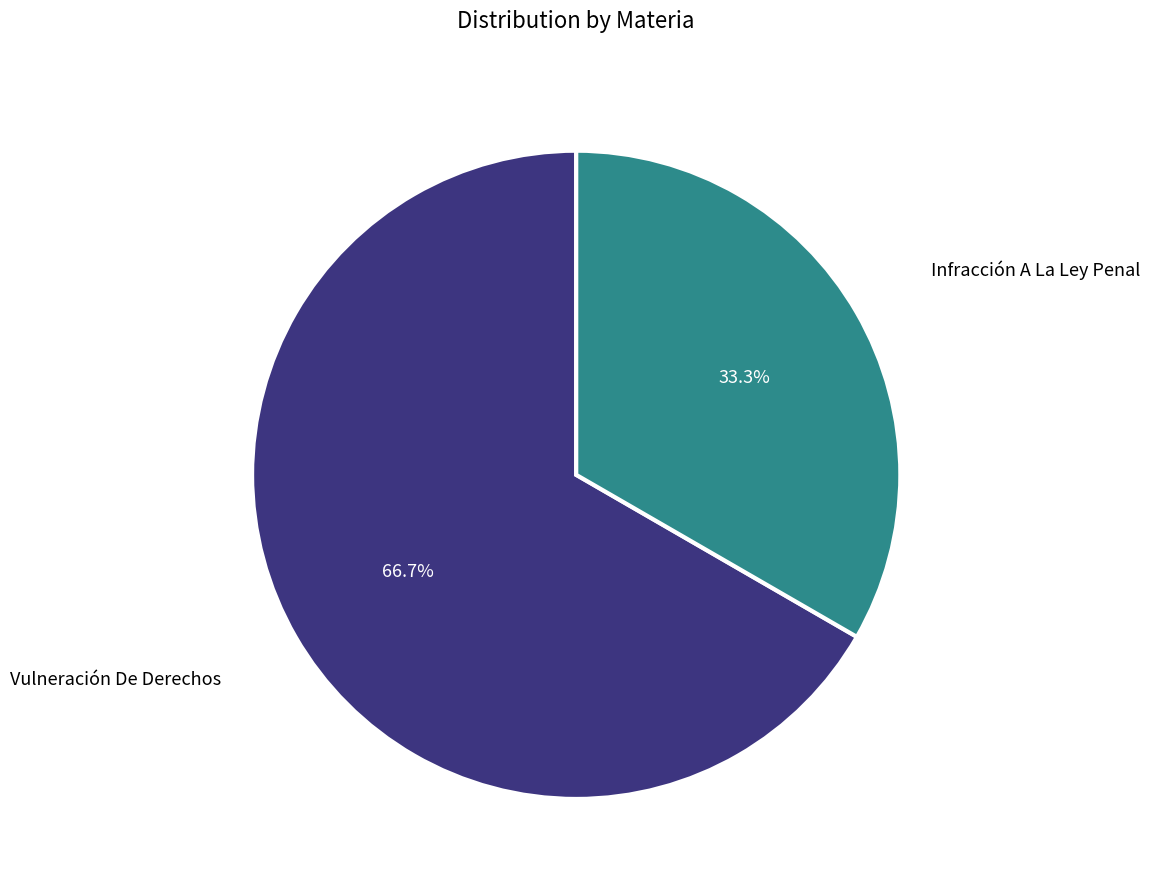

Rank the categories by value from lowest to highest.

Infracción A La Ley Penal, Vulneración De Derechos